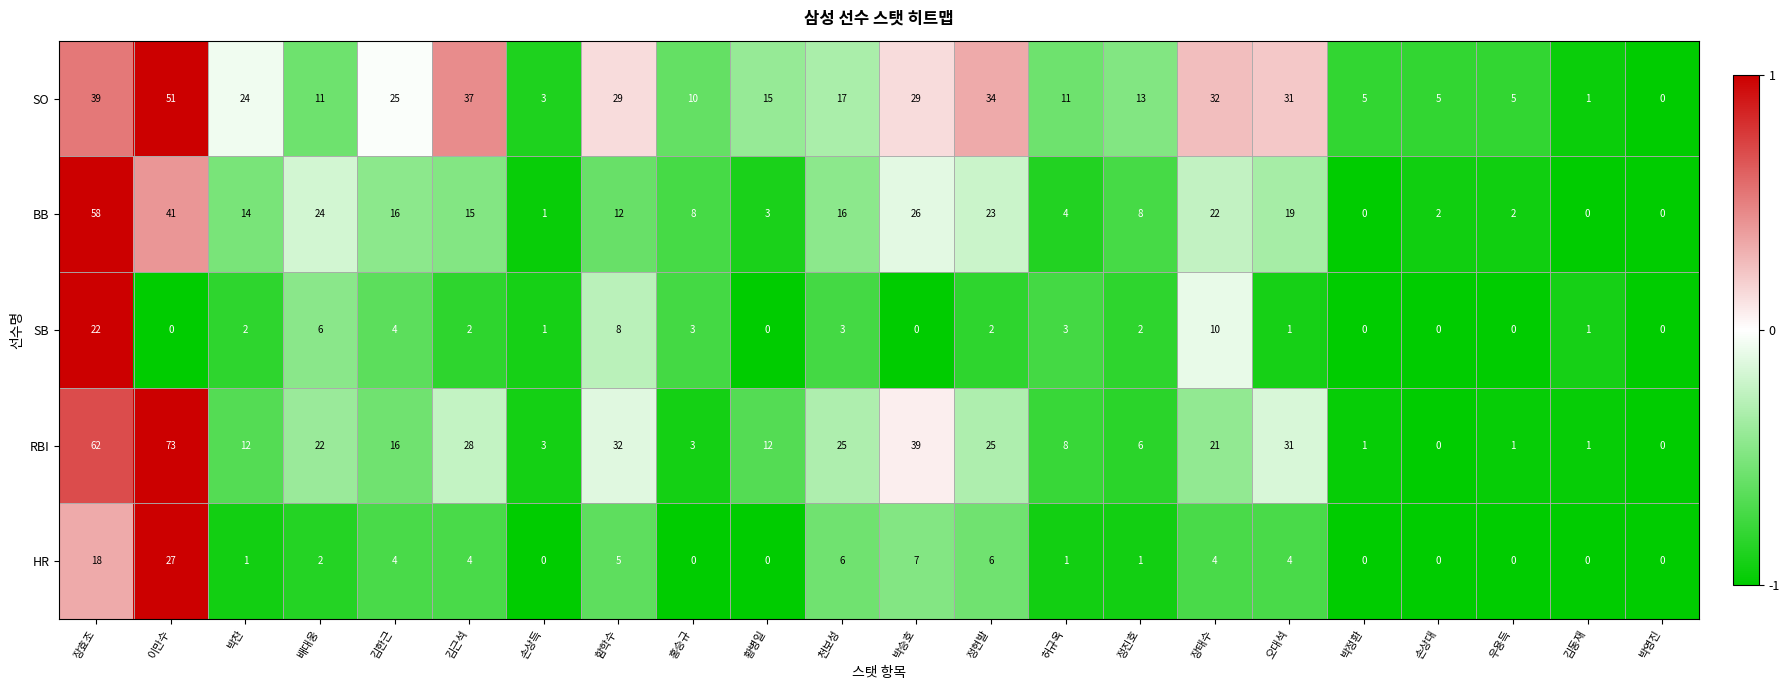

At which category is the sum across all series the highest?

장효조